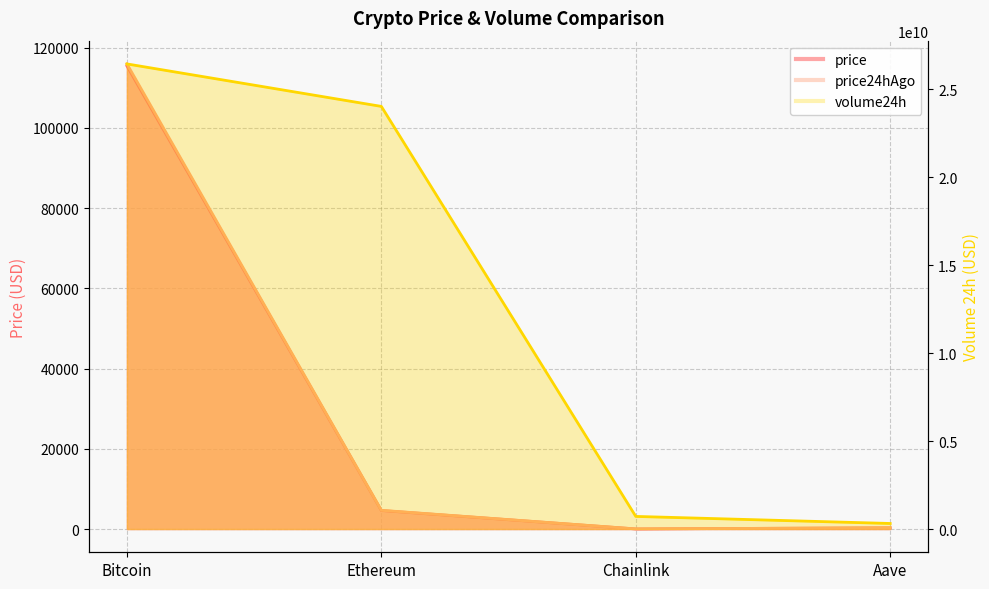

Rank the series by their maximum value, from lowest to highest.

price, price24hAgo, volume24h